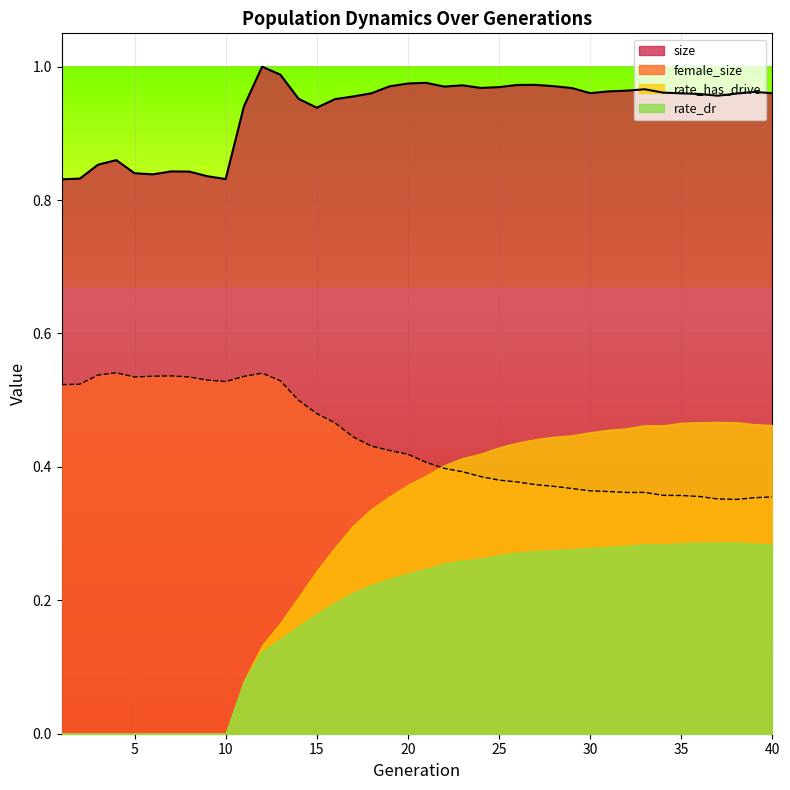

How many series are shown in this chart?

4